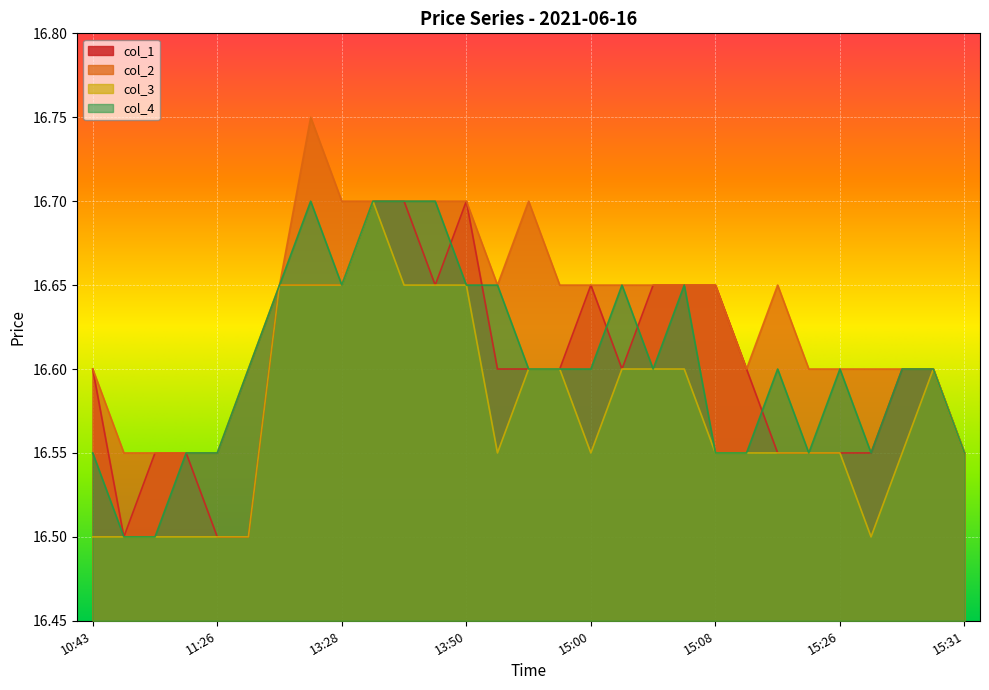

What is the total value across all series at 11:26?

66.1